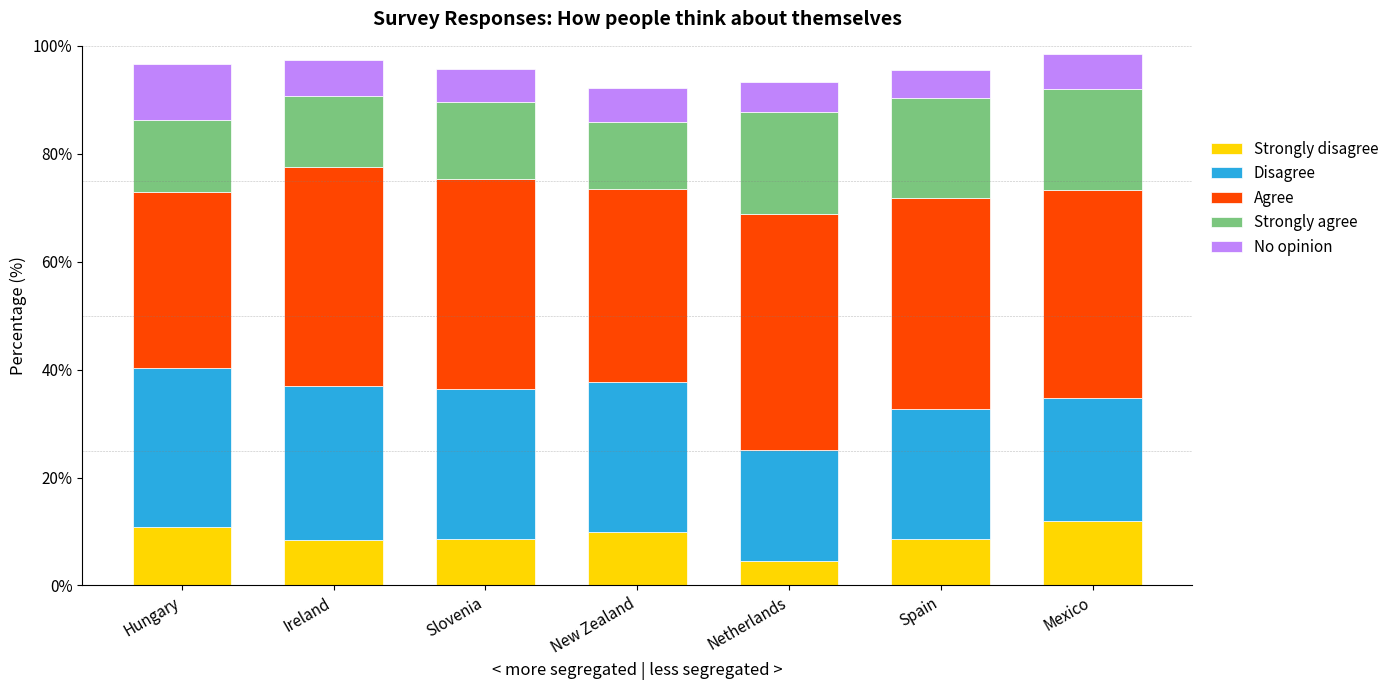

What is the maximum value for Strongly disagree?

11.9